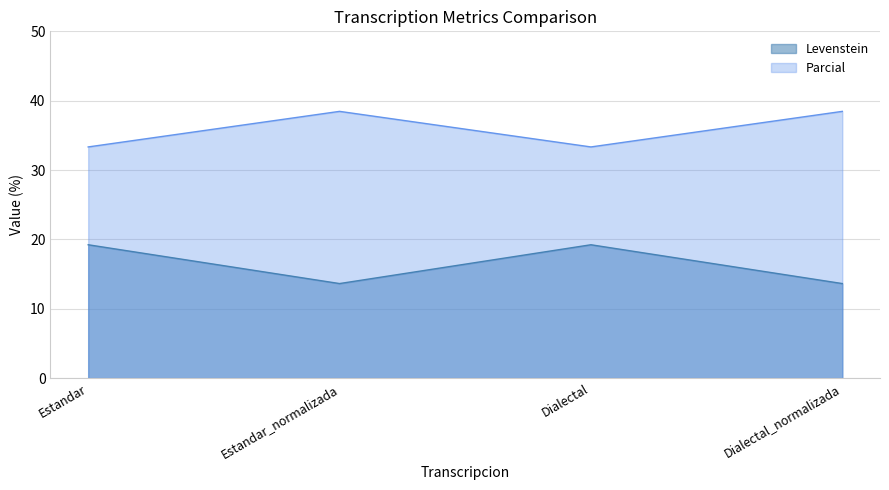

At which label does Parcial first exceed 38?

Estandar_normalizada